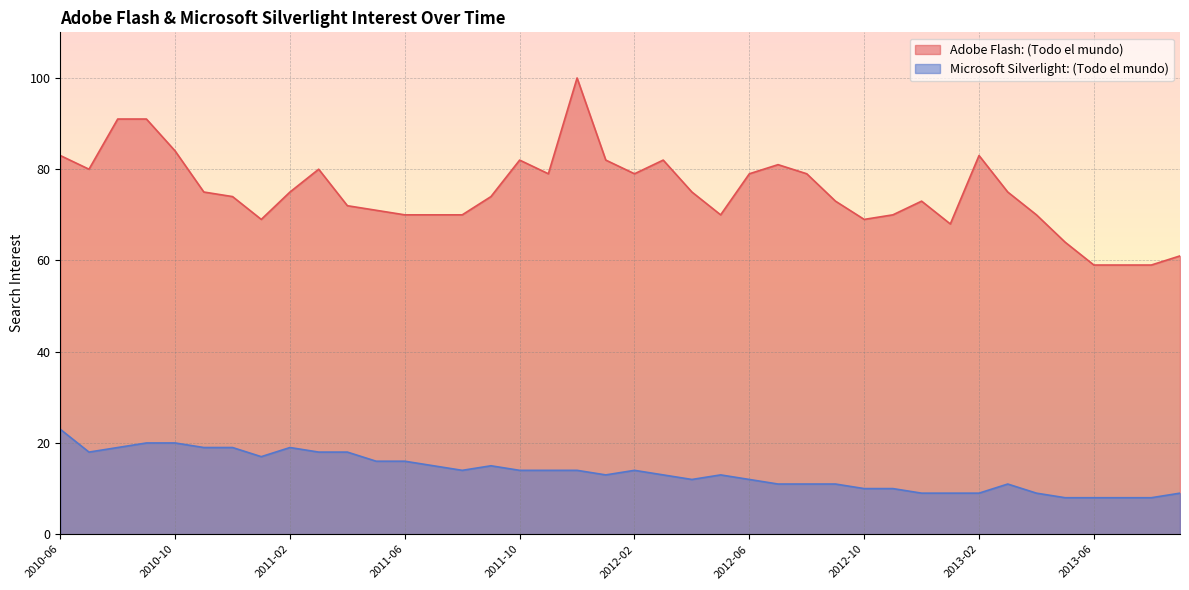

True or false: Microsoft Silverlight: (Todo el mundo) and Adobe Flash: (Todo el mundo) intersect in this chart.

False